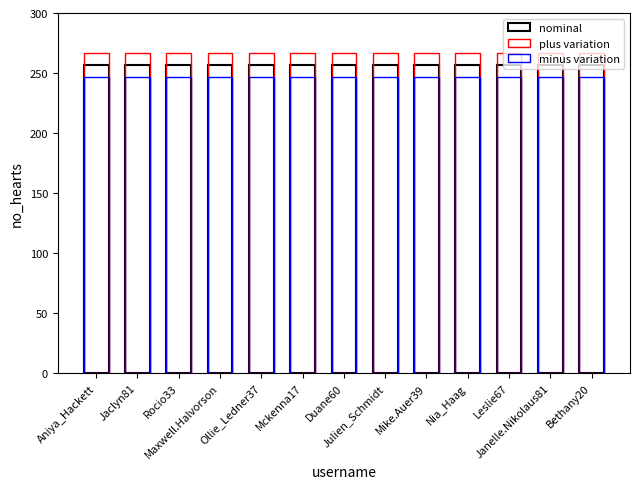

At which category does the chart reach its minimum across all series?

Aniya_Hackett